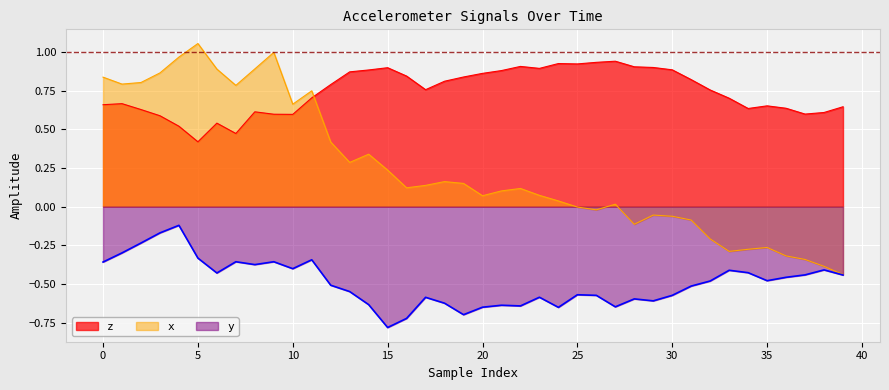

True or false: x and z intersect in this chart.

True